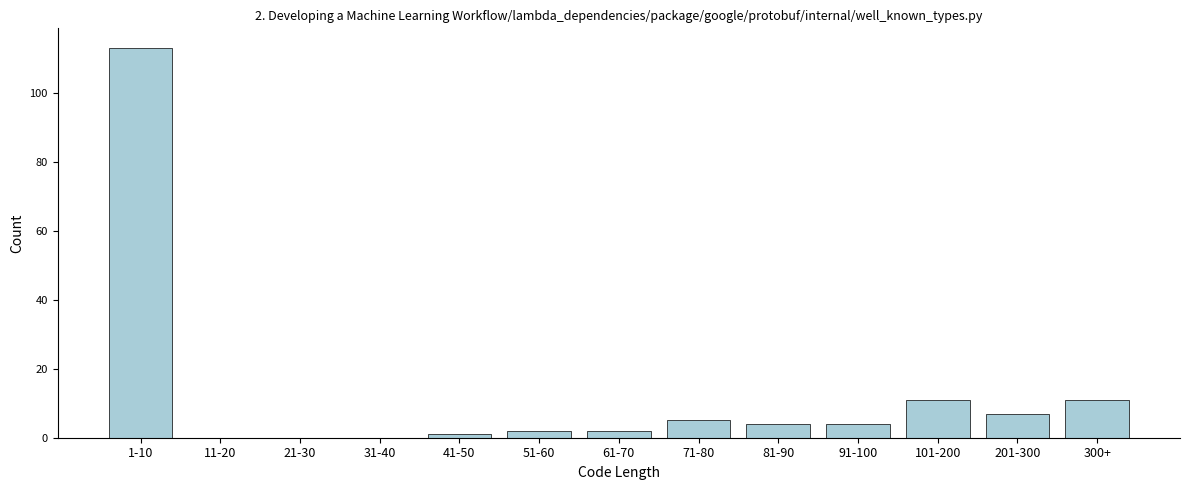

Reading right to left, list all the values displayed in this chart.

300+=11	201-300=7	101-200=11	91-100=4	81-90=4	71-80=5	61-70=2	51-60=2	41-50=1	31-40=0	21-30=0	11-20=0	1-10=113